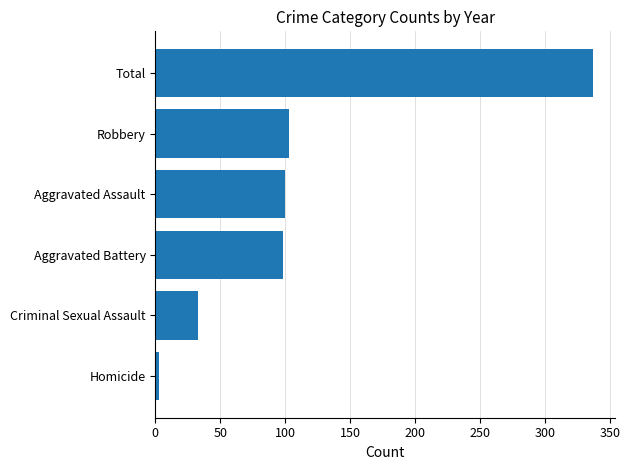

What is the ratio of the value at Aggravated Assault to the value at Aggravated Battery?

1.0